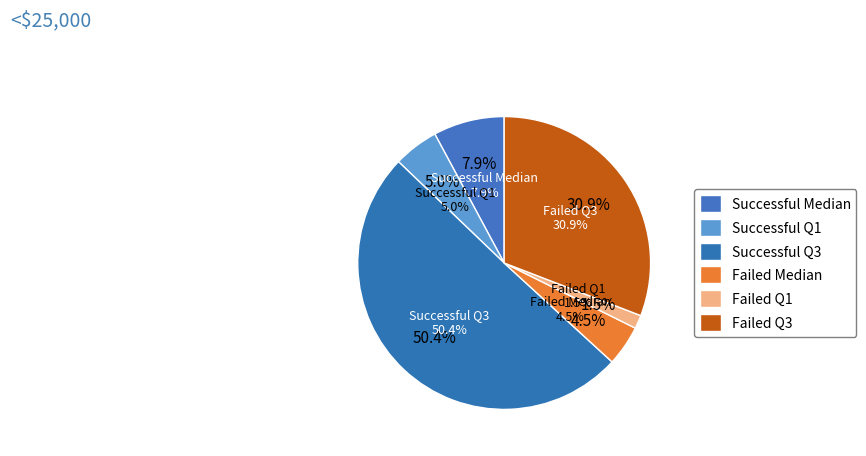

How many segments does this pie chart have?

2